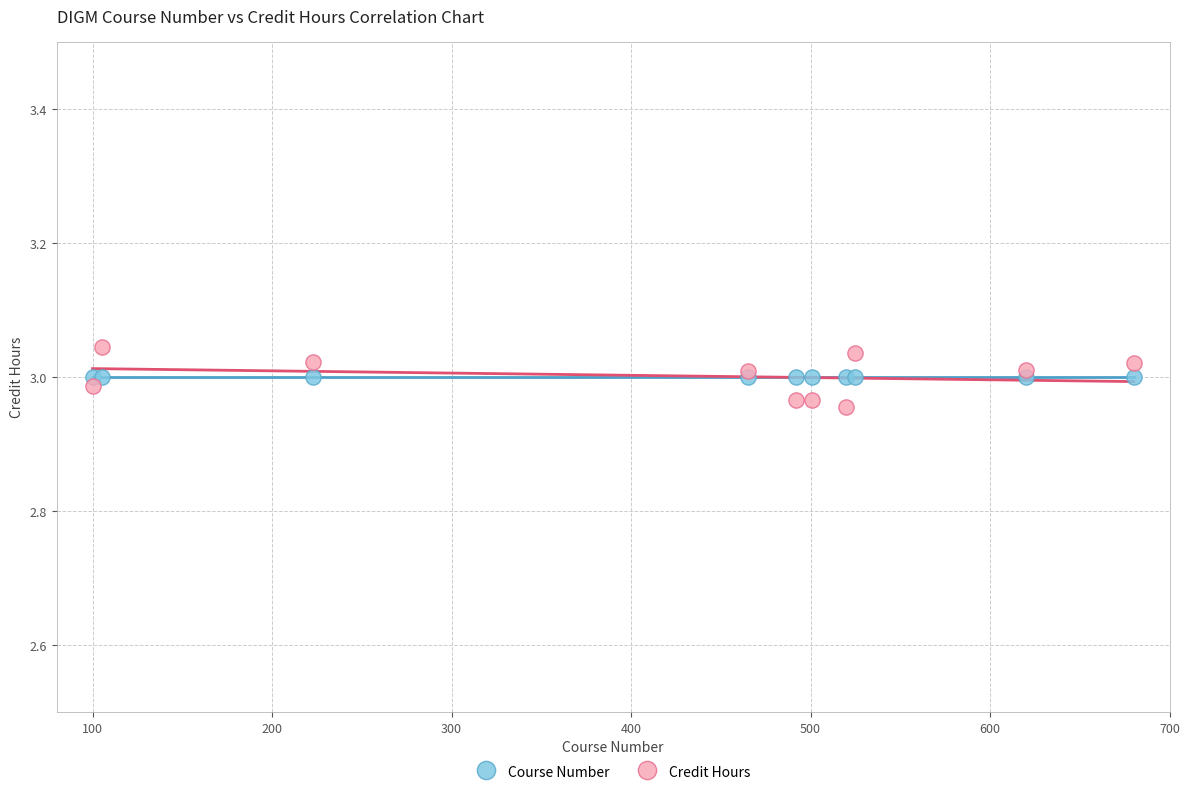

Which series reaches the minimum Y coordinate?

Credit Hours